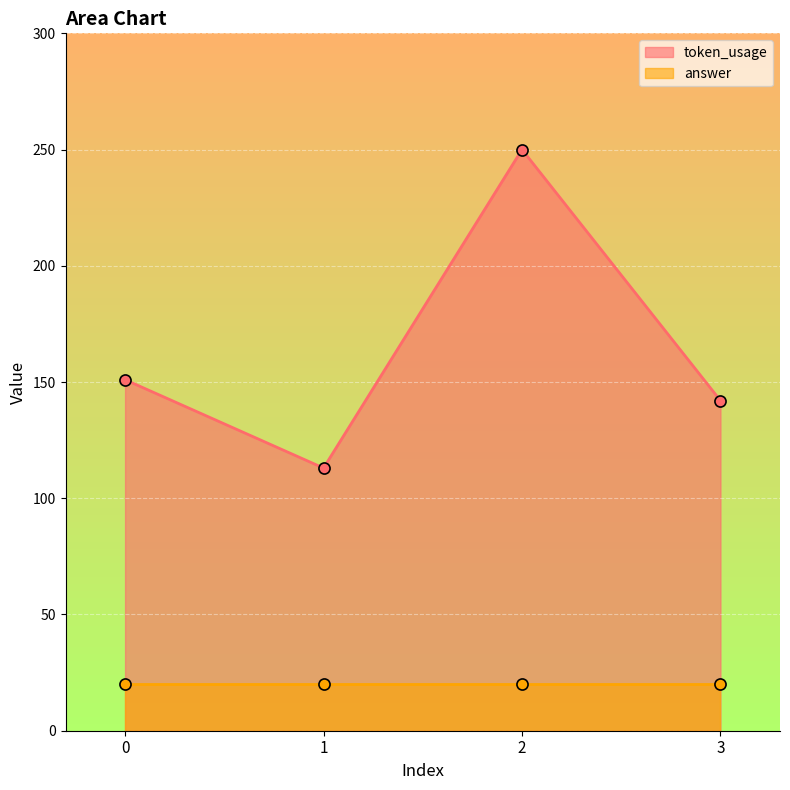

True or false: the data has more than 1 interior local peaks.

False